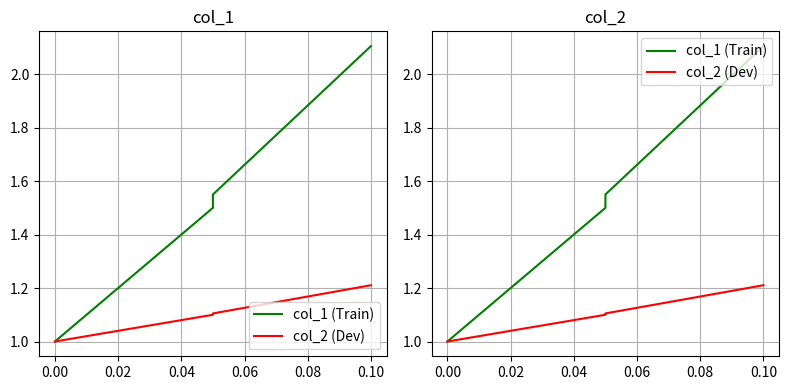

What is the average value of the col_1 (Train) series?

1.5